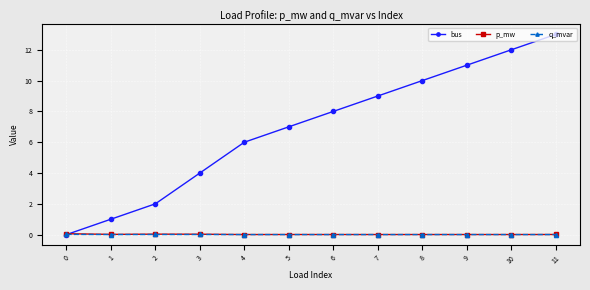

Between 7 and 9, which series saw the biggest shift?

bus